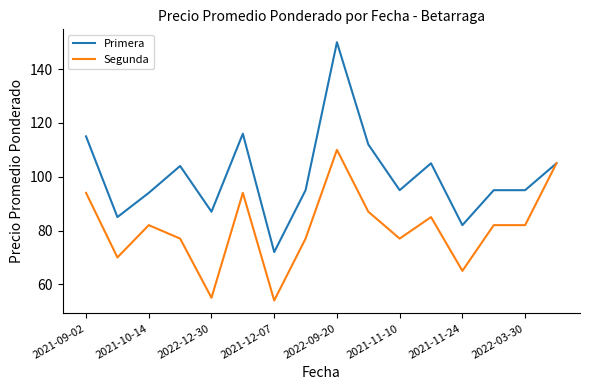

Rank the series by their maximum value, from lowest to highest.

Segunda, Primera